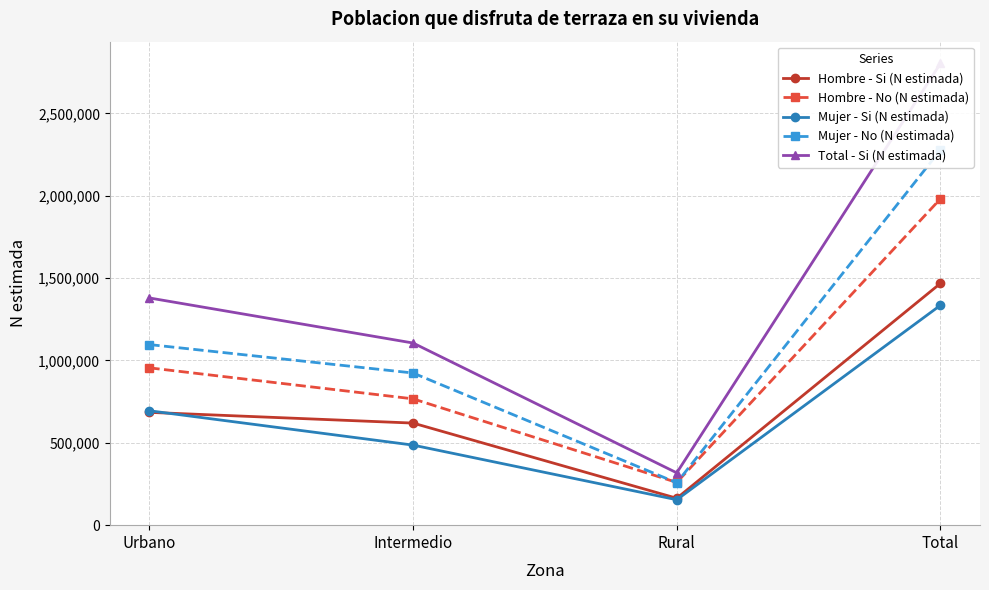

List the labels in order of Total - Si (N estimada) value, largest first.

Total, Urbano, Intermedio, Rural